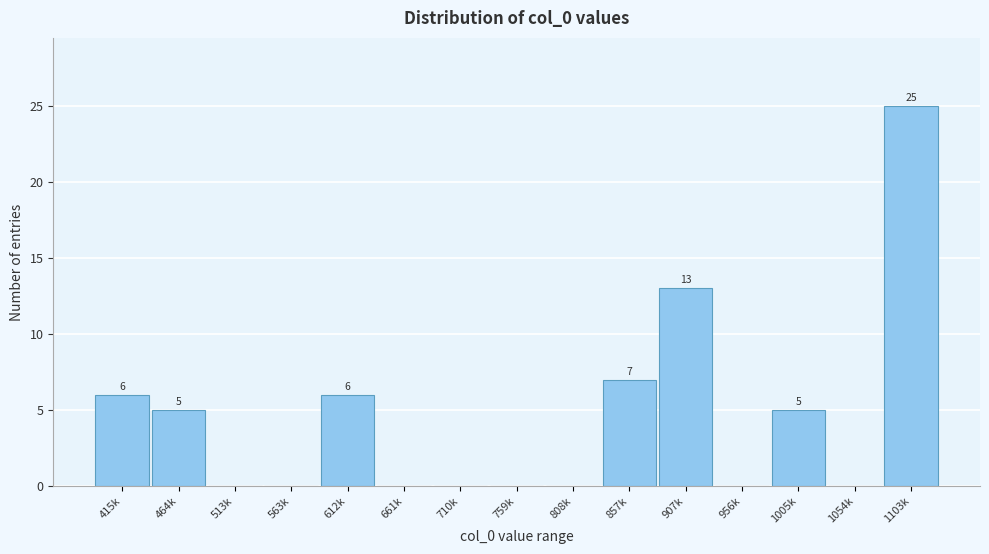

Reading right to left, what are all the values shown in this chart?

1103k=25	1054k=0	1005k=5	956k=0	907k=13	857k=7	808k=0	759k=0	710k=0	661k=0	612k=6	563k=0	513k=0	464k=5	415k=6